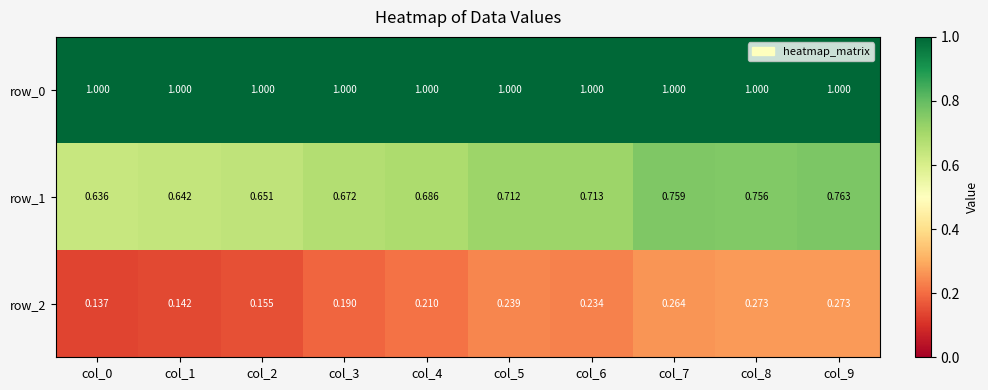

The row_2 series shows 0.1 at col_8. True or false?

False